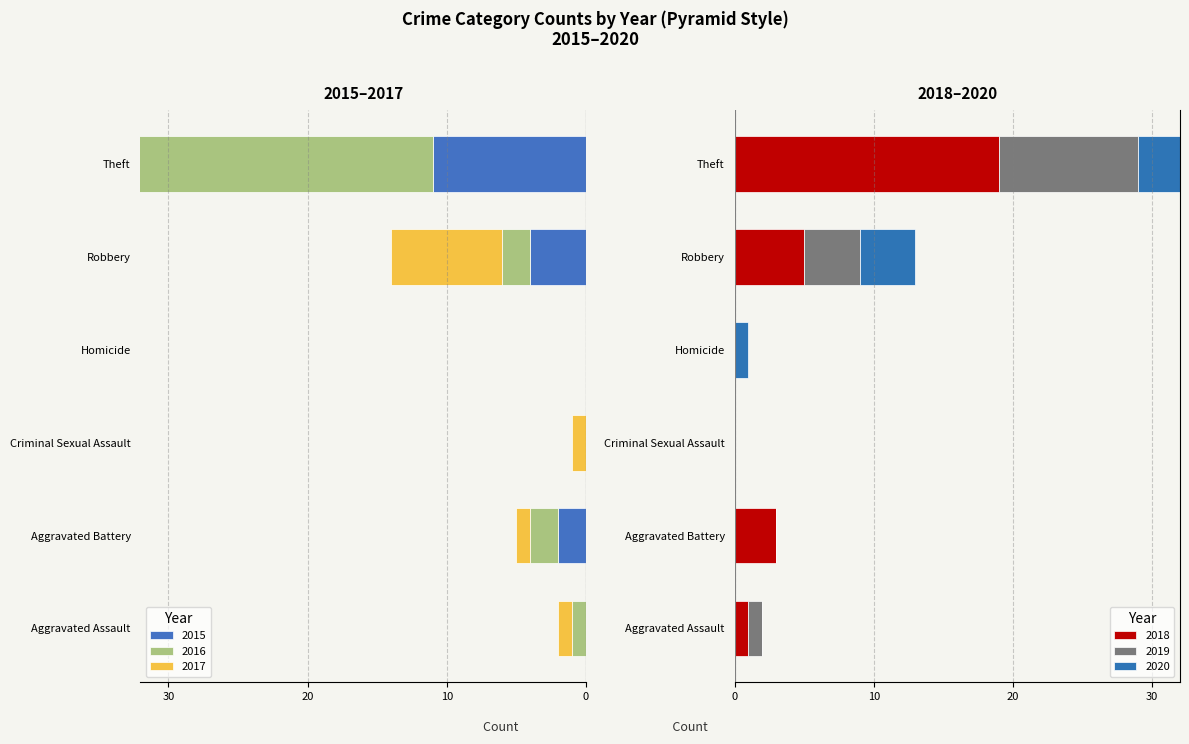

How many distinct data groups are displayed?

6